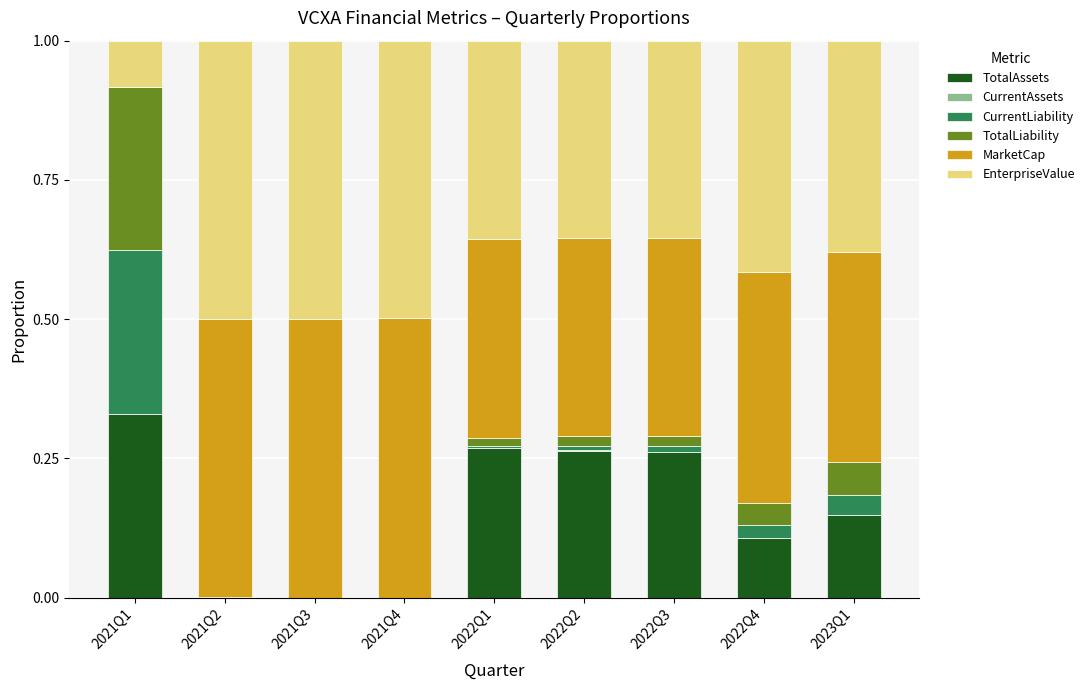

What is the total value across all series at 2022Q1?

1.0